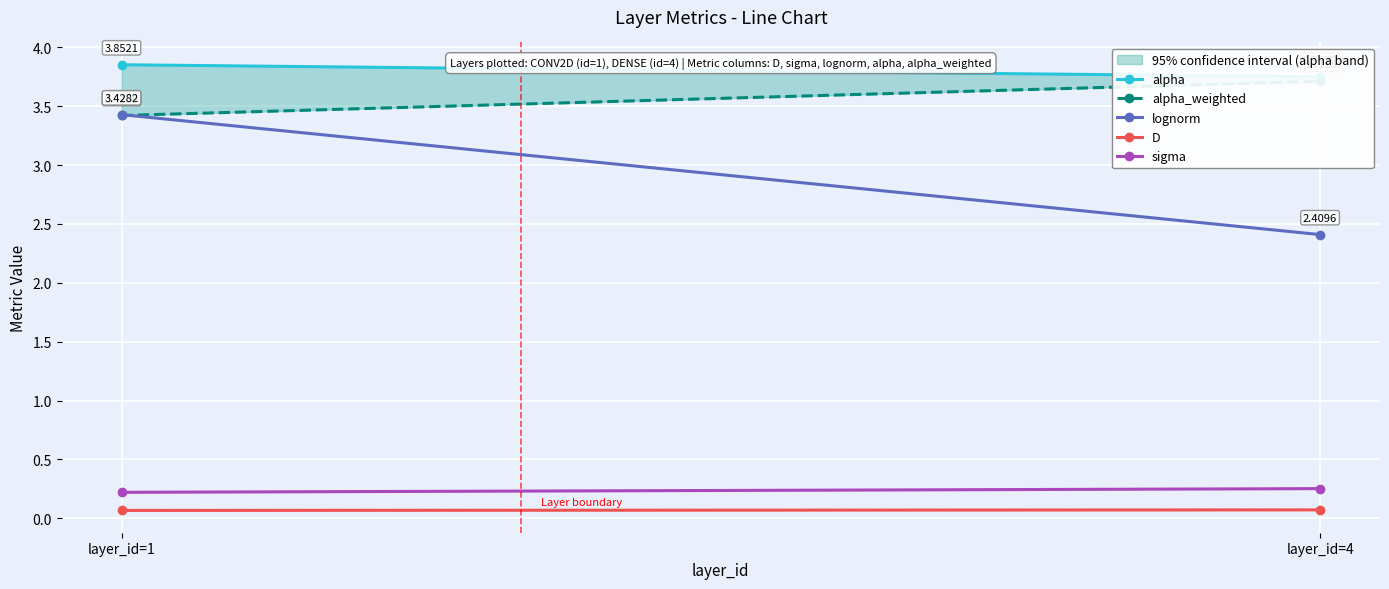

Between layer_id=1 and layer_id=4, which is larger?

layer_id=1